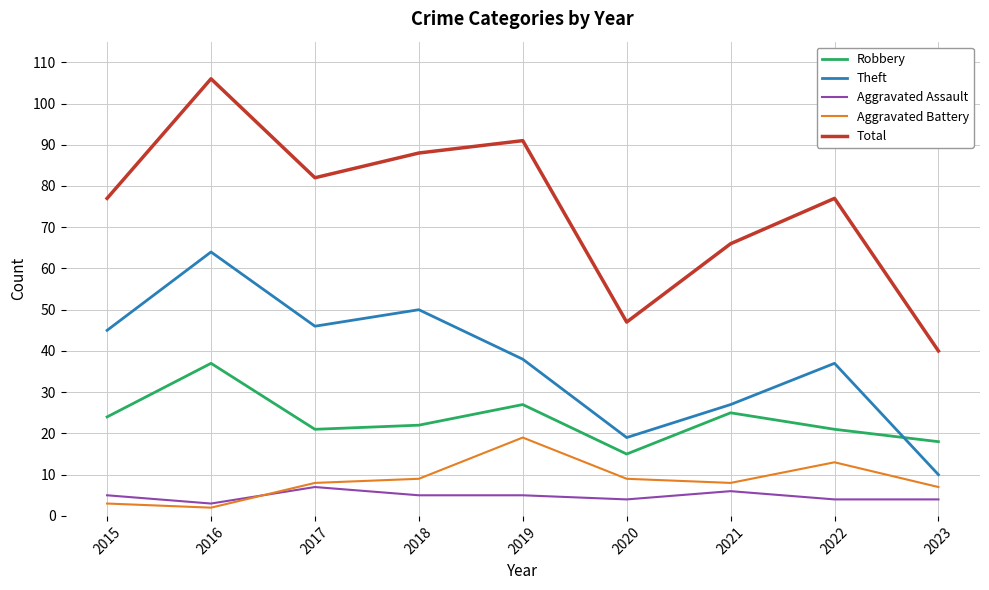

The Total series shows 43 at 2021. True or false?

False